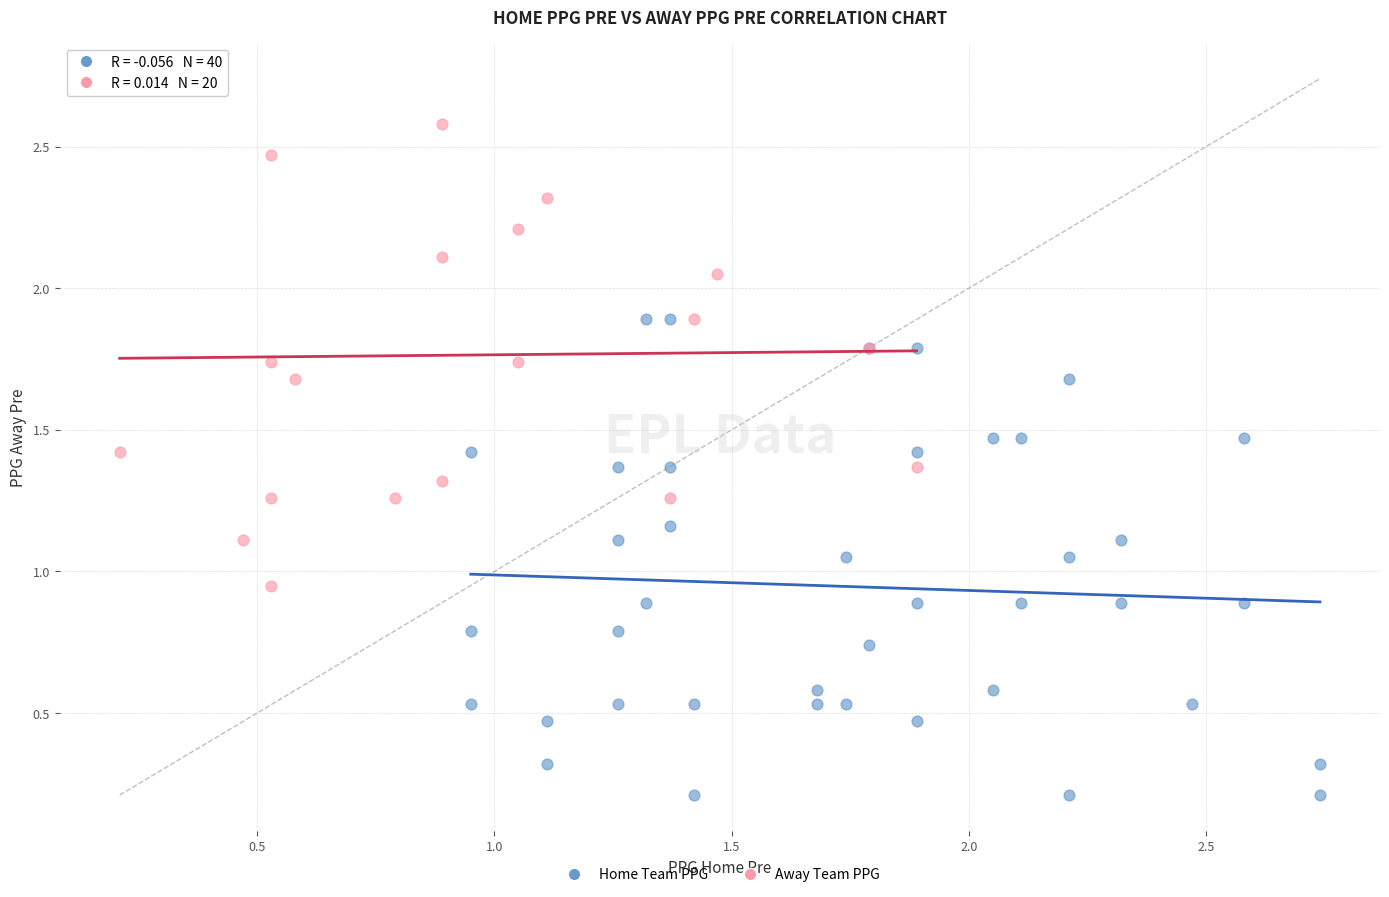

Which series reaches the maximum Y coordinate?

Away Team PPG